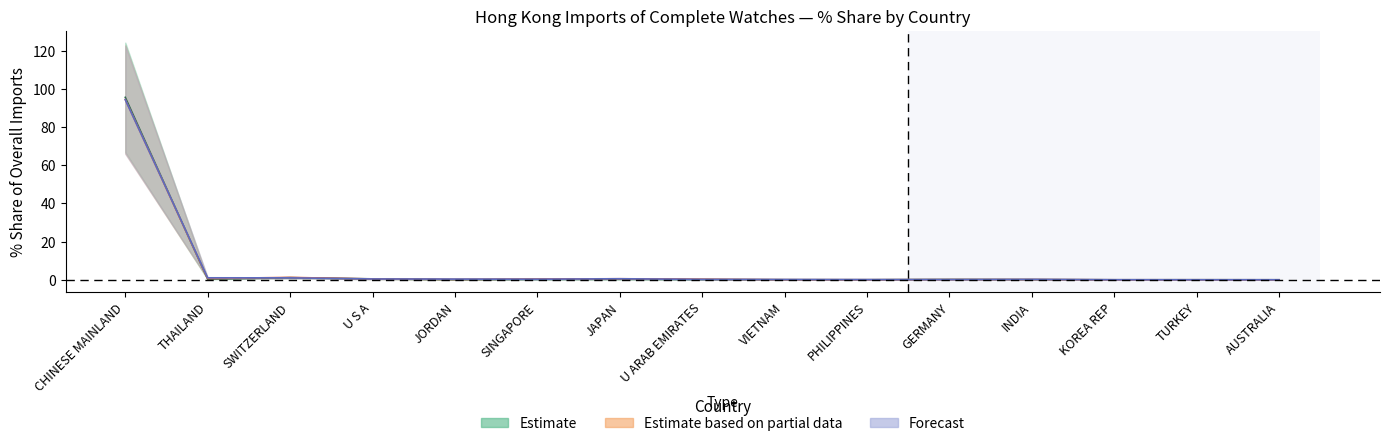

What is the difference between the 201912 values at KOREA REP and U ARAB EMIRATES?

0.2